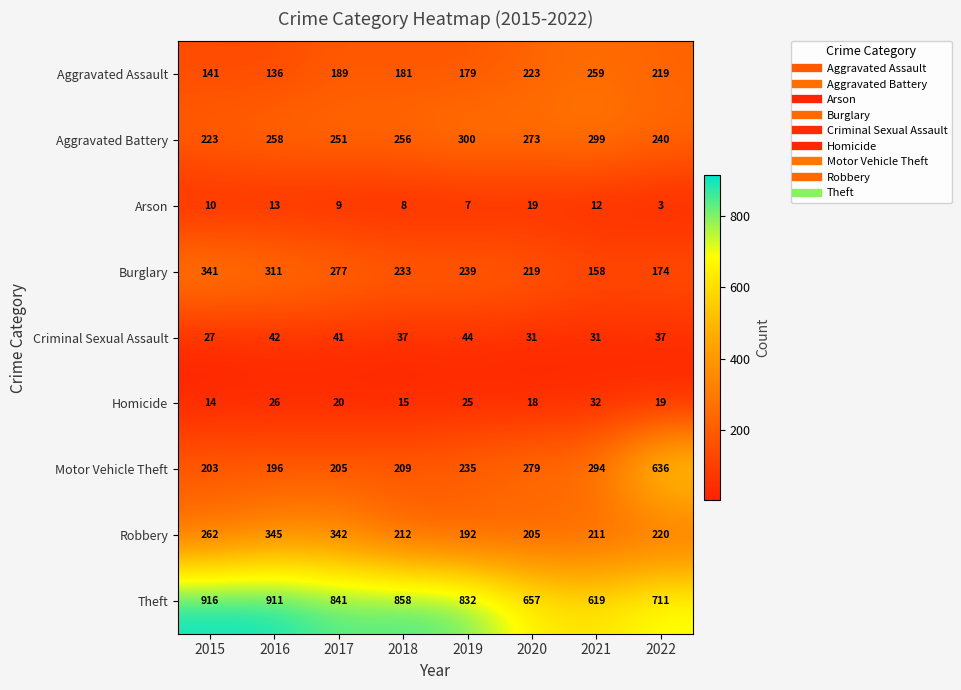

What is the highest value of the Robbery series?

345